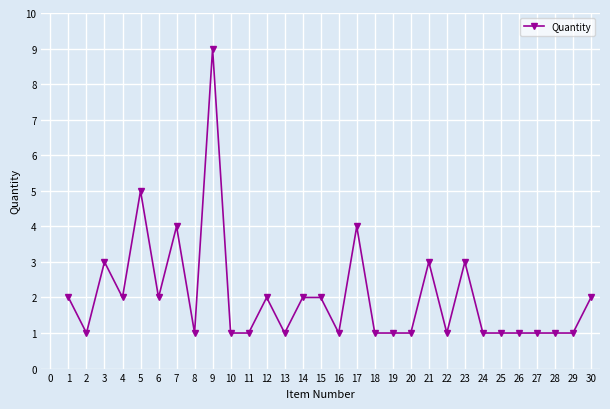

At which category does the chart reach its peak across all series?

9